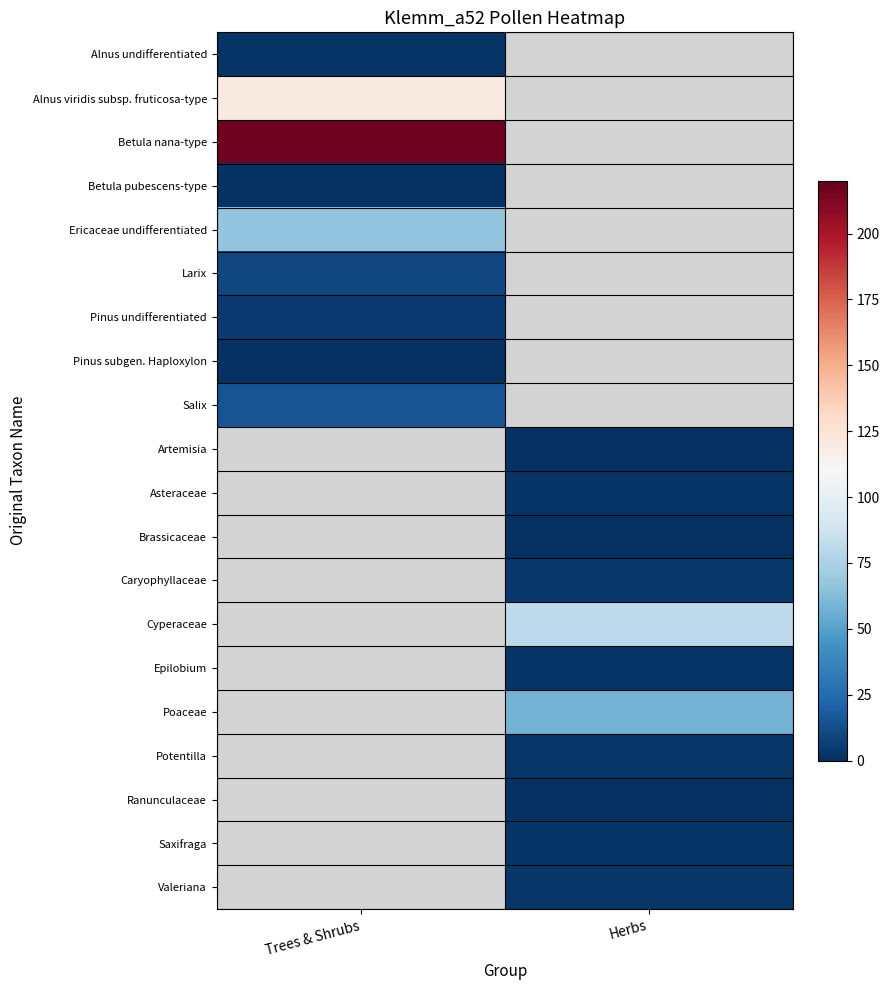

Is the value of Artemisia at Herbs greater than the value of Potentilla at Herbs?

No